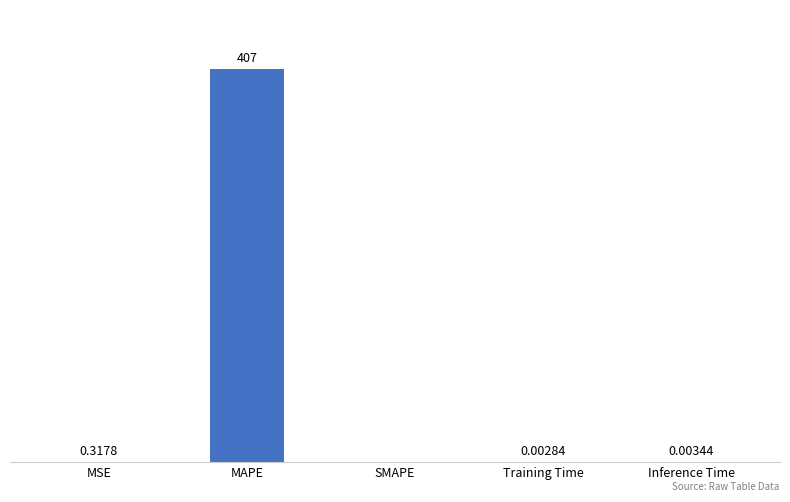

At which label is the value closest to 203?

MSE